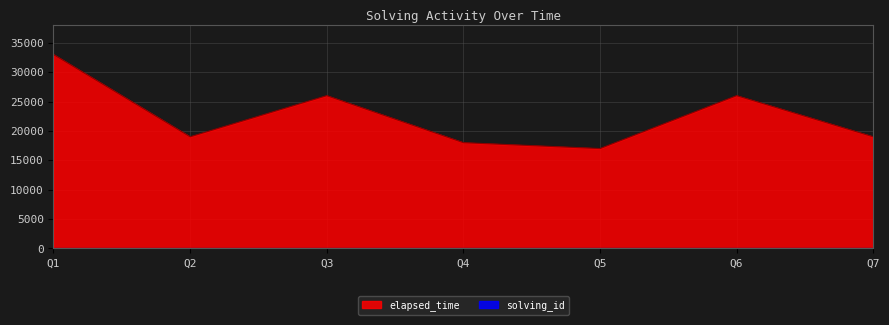

Which series has the widest spread of values?

elapsed_time